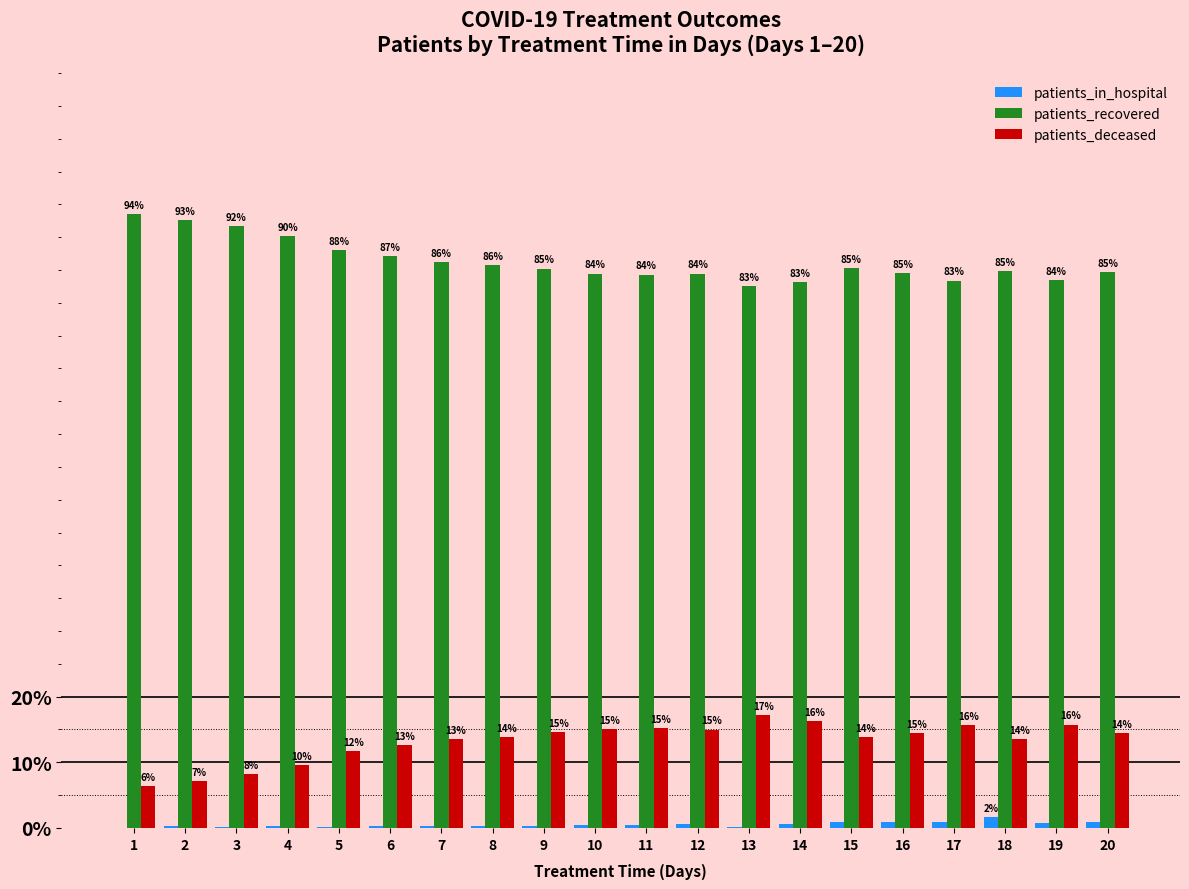

Which category has the highest value in the patients_deceased series?

13